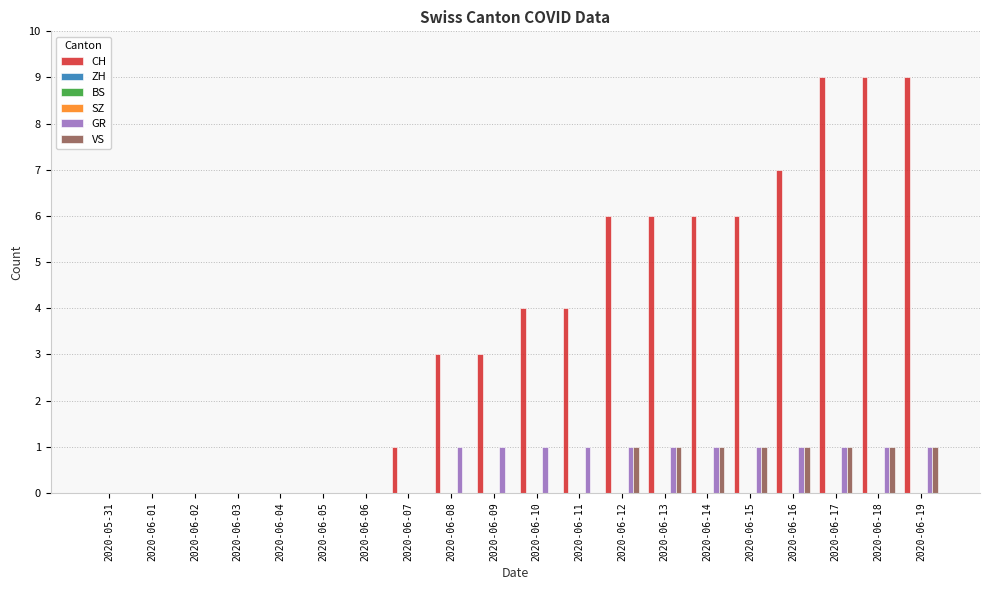

At which label does SZ reach its peak?

2020-05-31